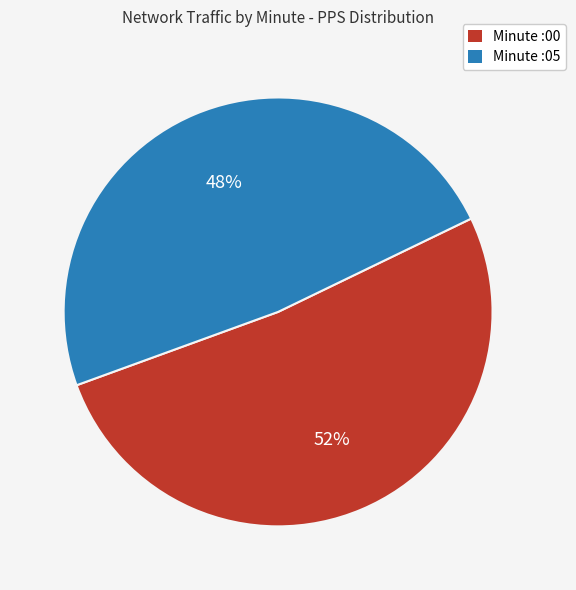

Is there any slice that represents more than half of the pie?

Yes